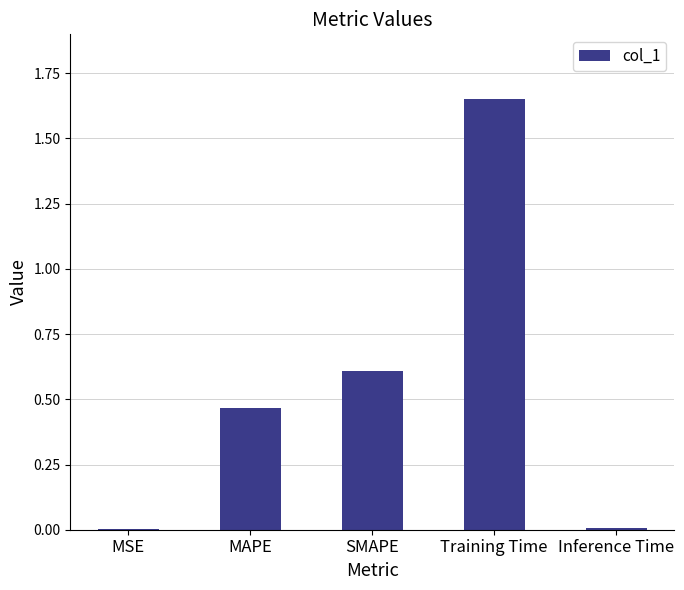

Read the value at SMAPE.

0.6